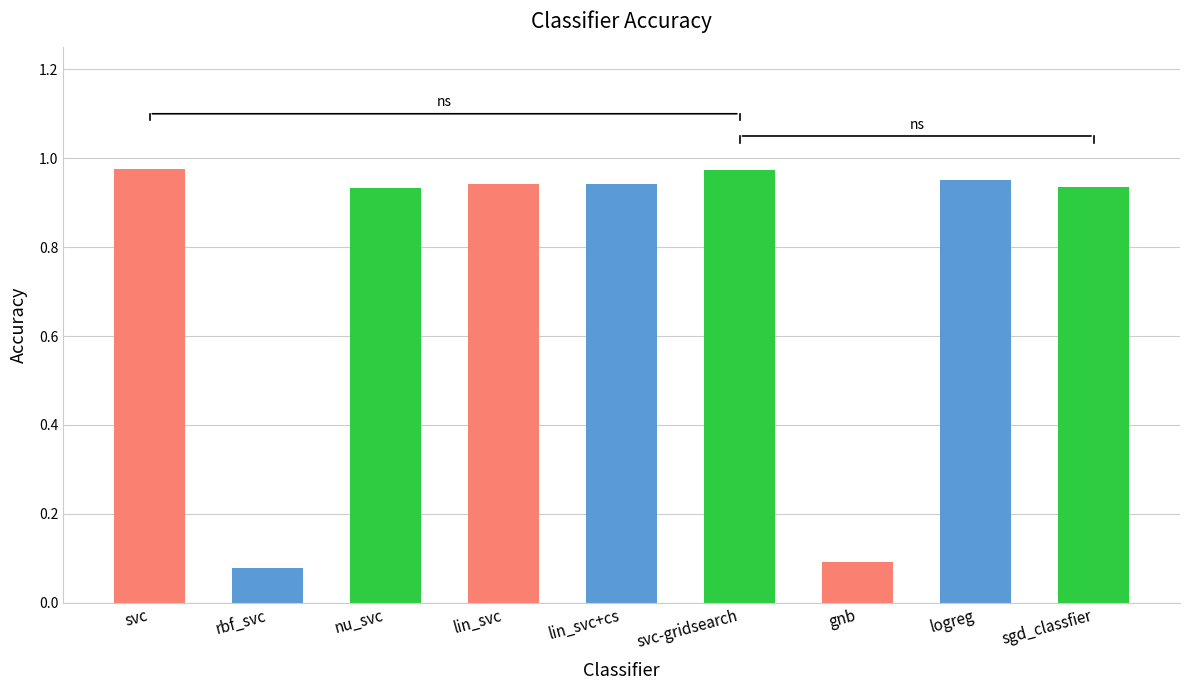

What is the change in value from rbf_svc to sgd_classfier?

+0.9